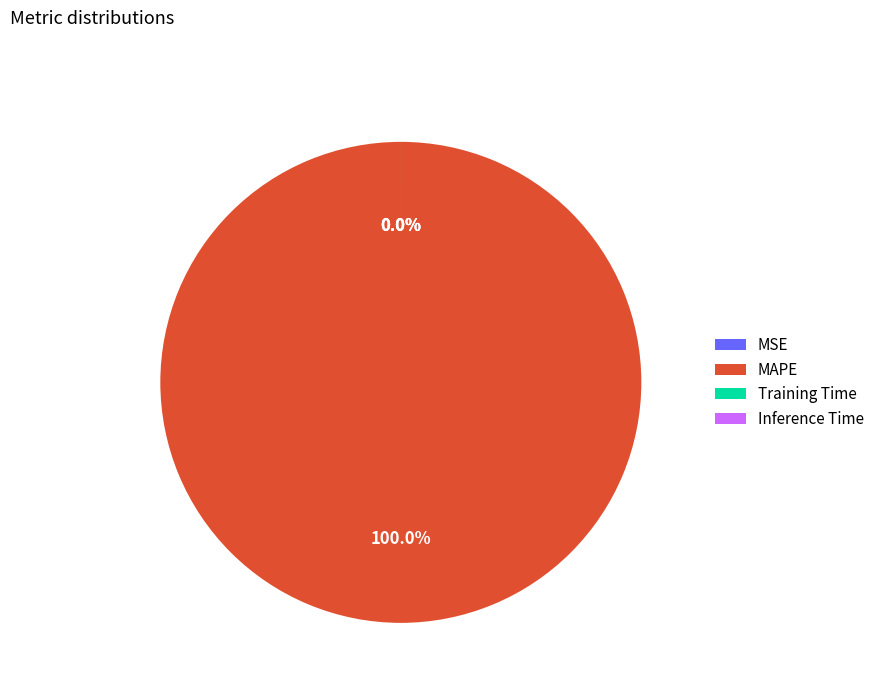

Which slice is the smallest?

MSE